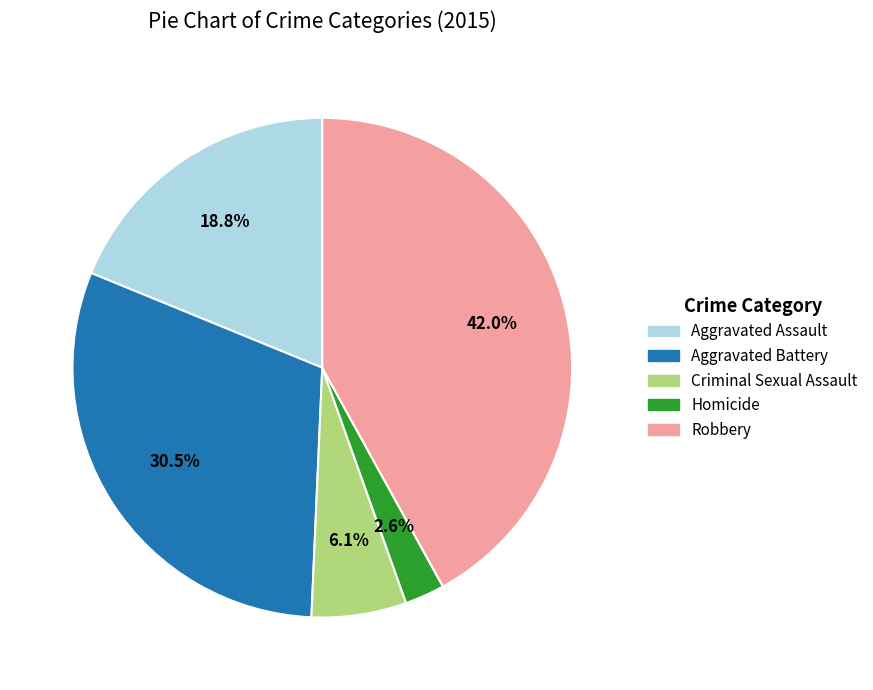

Is there a majority slice in this chart?

No